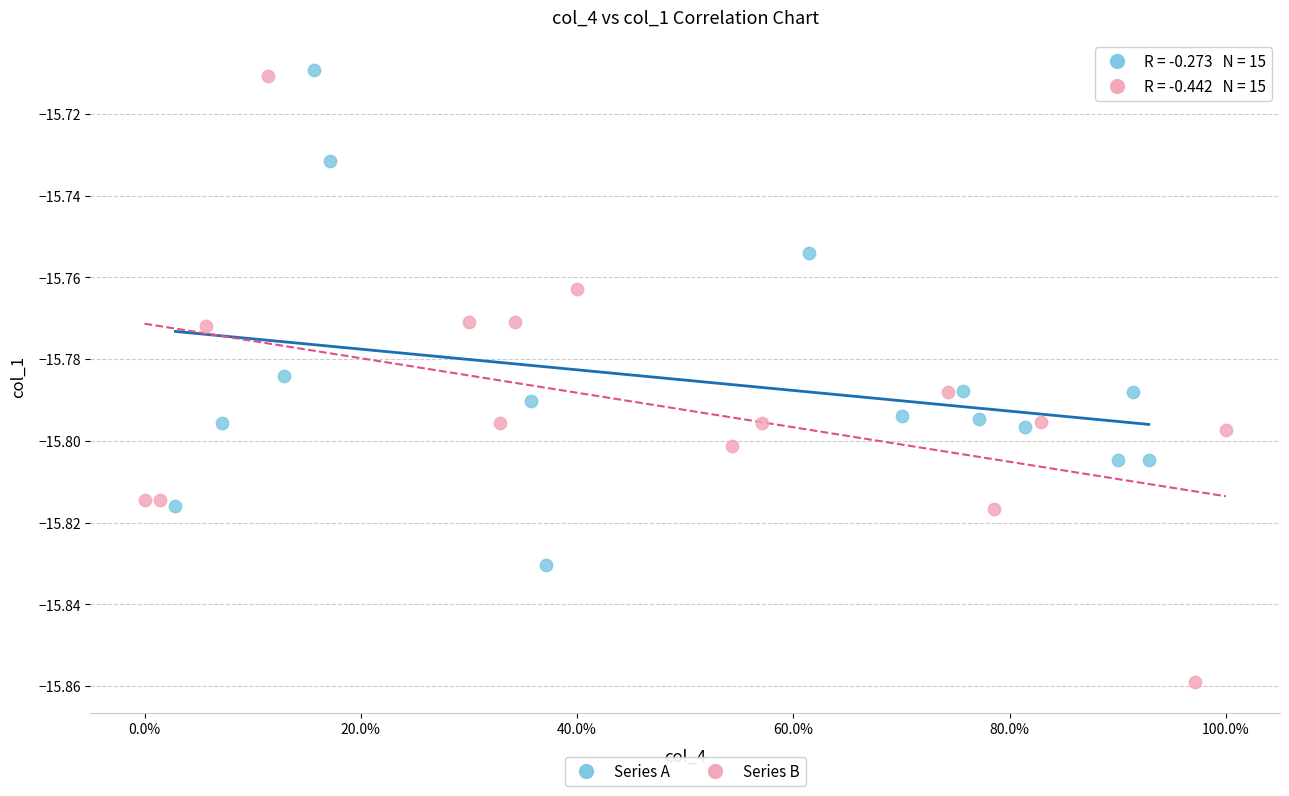

Which series contains the highest Y value?

Series A